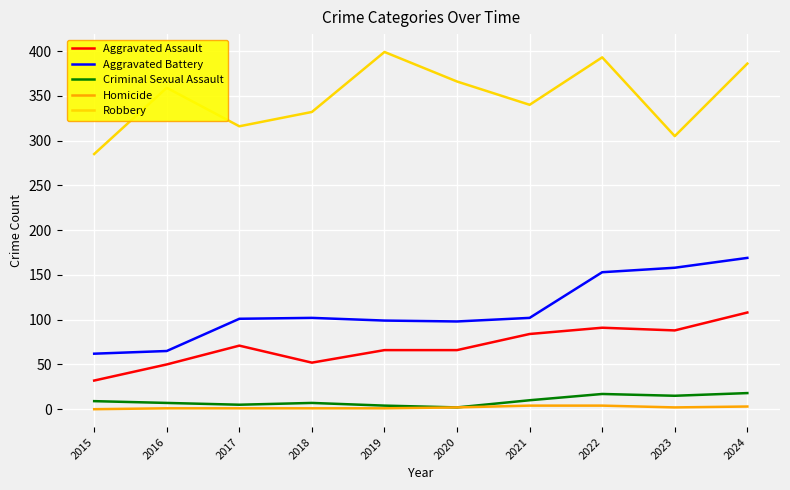

At which category is the sum across all series the highest?

2024